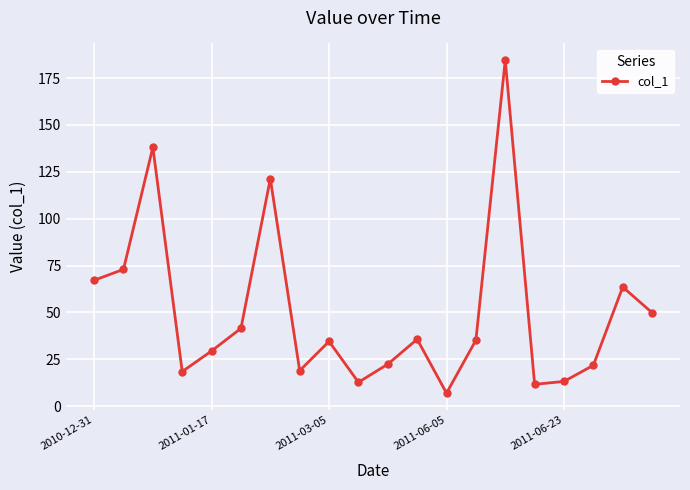

What is the sum of all values?

1000.0